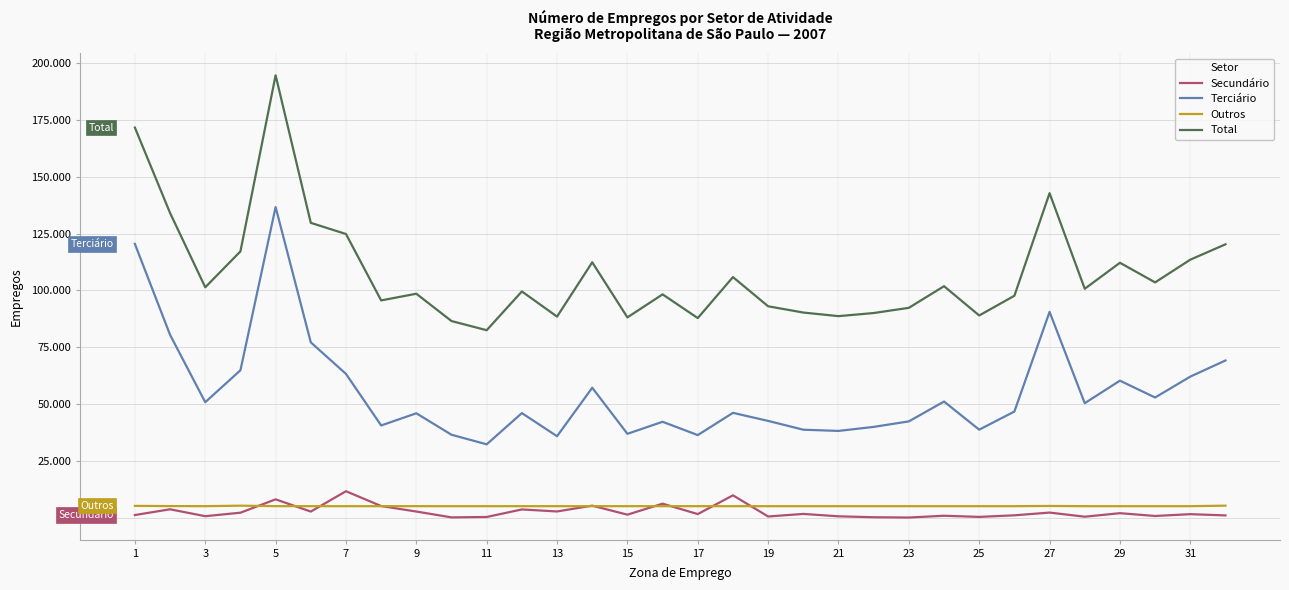

What are all the series names shown in the legend?

Secundário, Terciário, Outros, Total